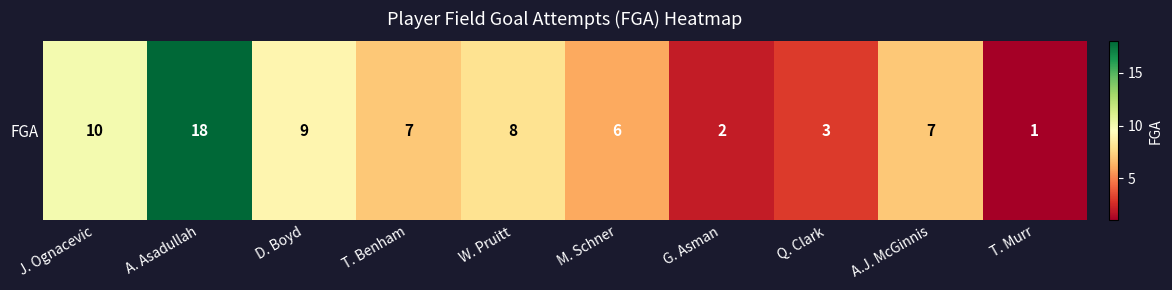

The chart shows a value of 11 at T. Benham. True or false?

False